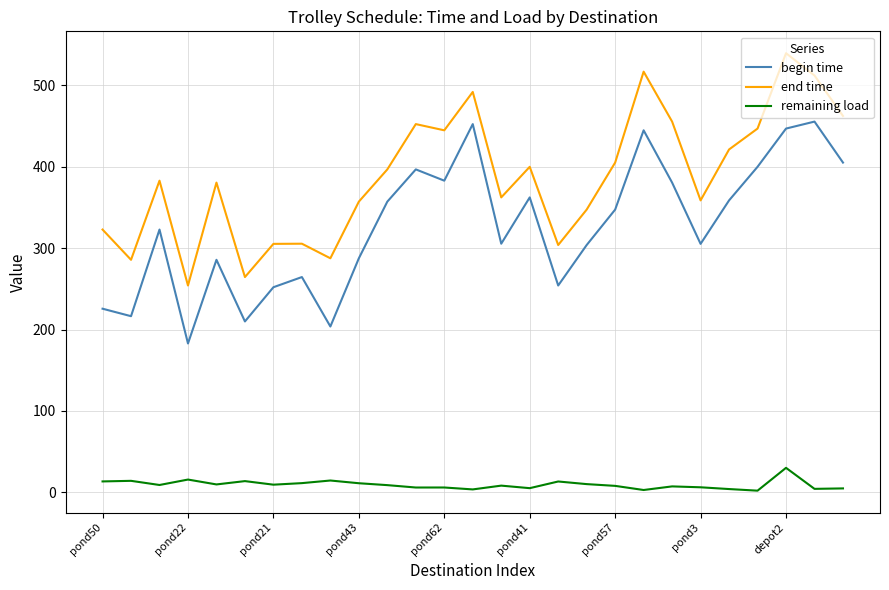

How many categories are shown in the chart?

27